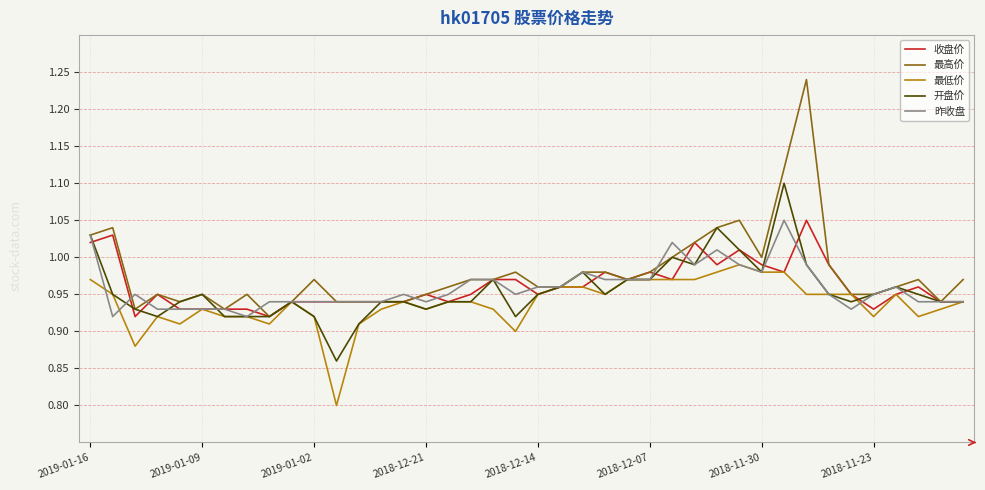

Which series has the widest spread of values?

最高价